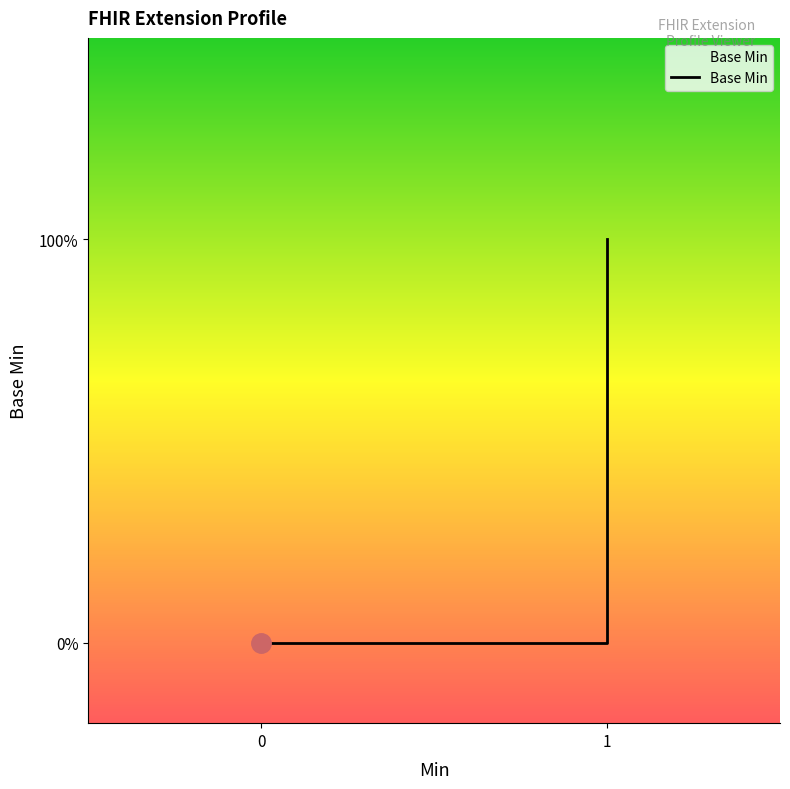

How many distinct data groups are displayed?

1